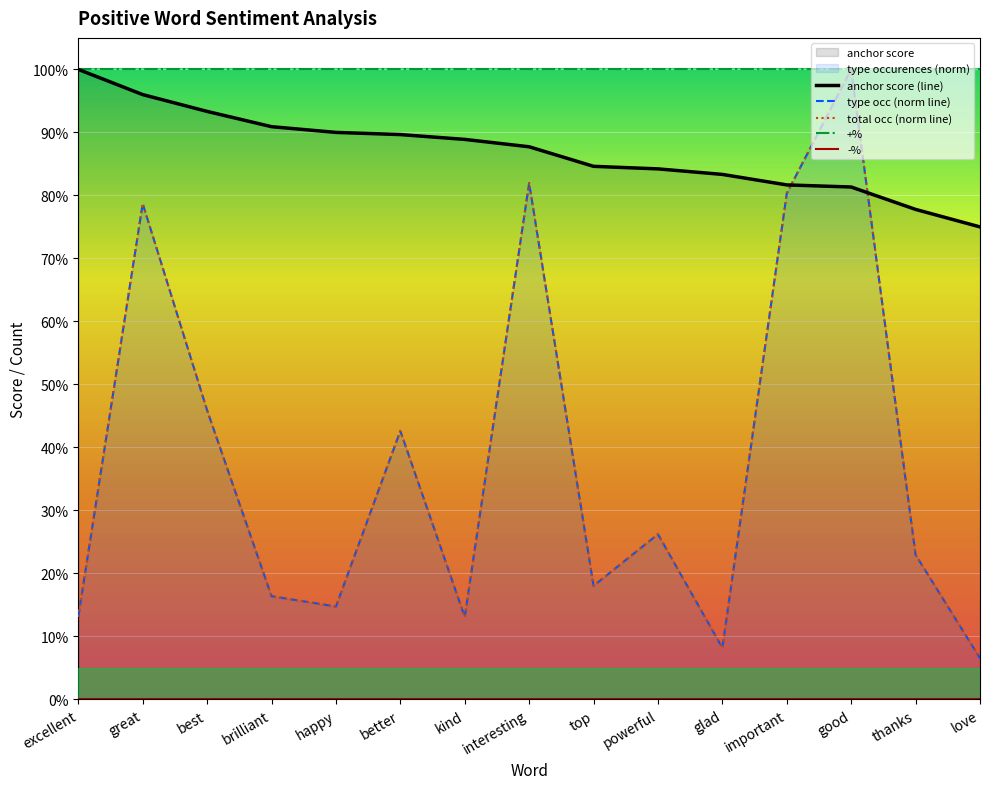

What is the total value across all series at powerful?

1.4